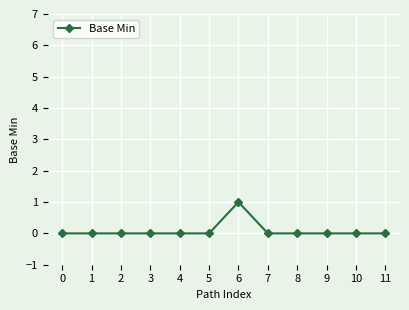

The chart shows a value of 0 at 11. True or false?

True